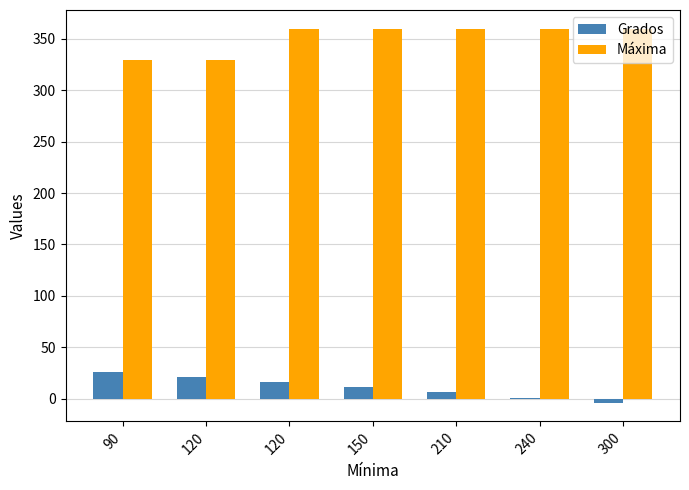

Which category has the highest value in the Máxima series?

120